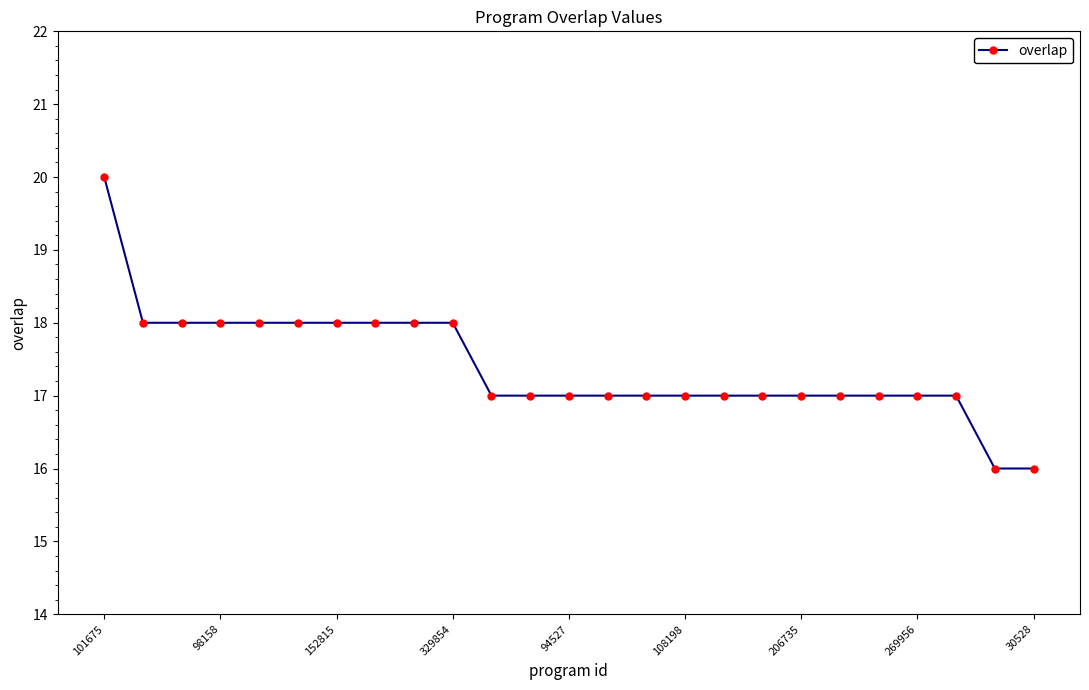

Reading right to left, list all the values displayed in this chart.

16	16	17	17	17	17	17	17	17	17	17	17	17	17	17	18	18	18	18	18	18	18	18	18	20